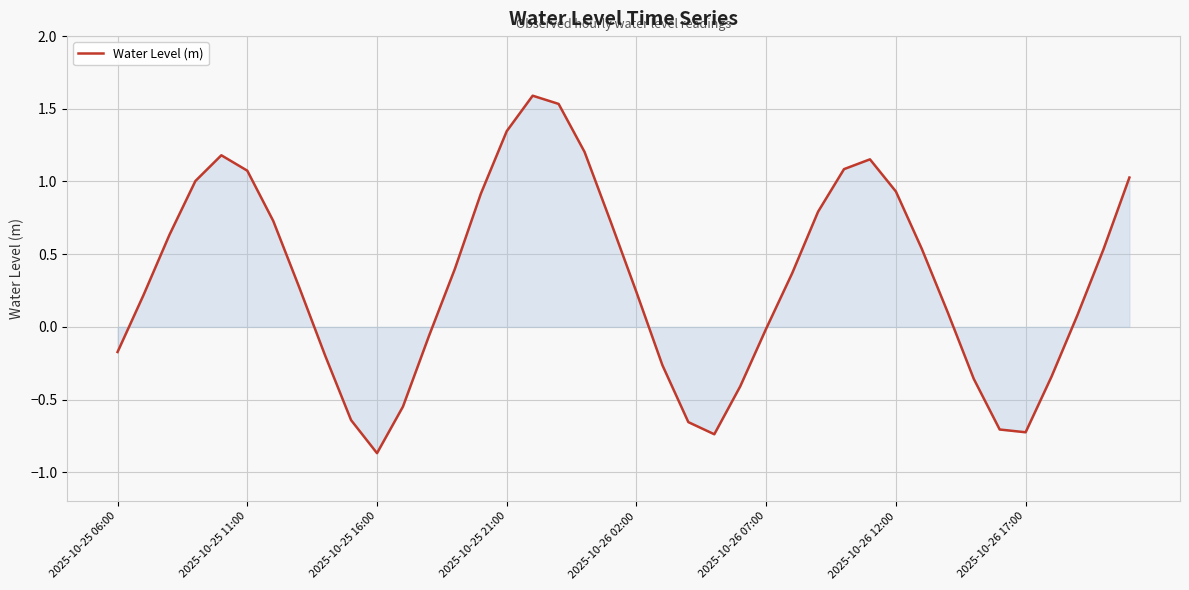

What is the smallest value displayed?

-0.9